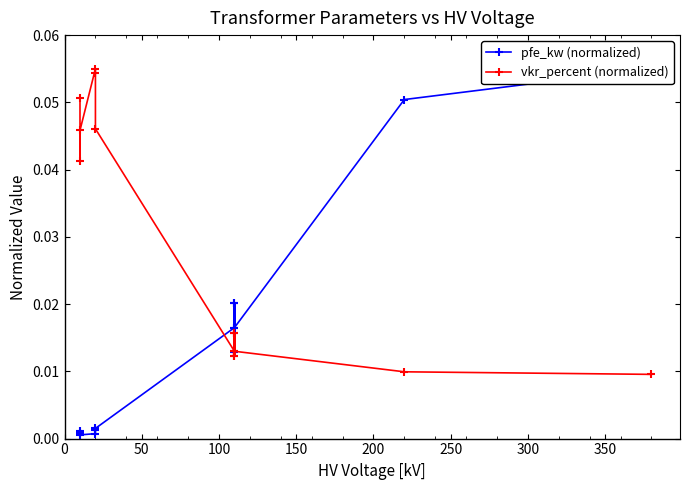

After their last crossing, which series has the higher values: vkr_percent (normalized) or pfe_kw (normalized)?

pfe_kw (normalized)